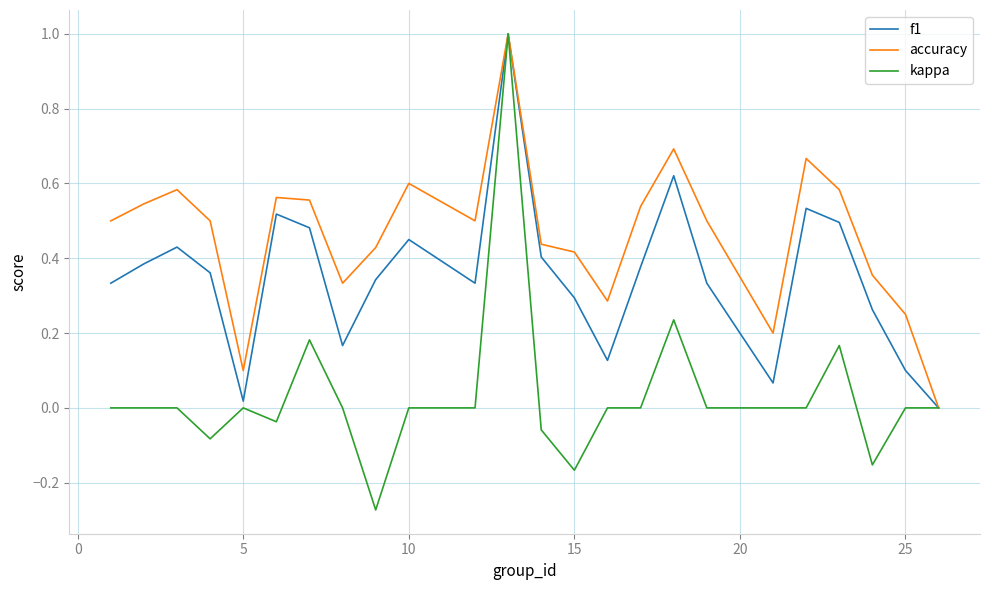

Is this an area chart (filled region under the line)?

No